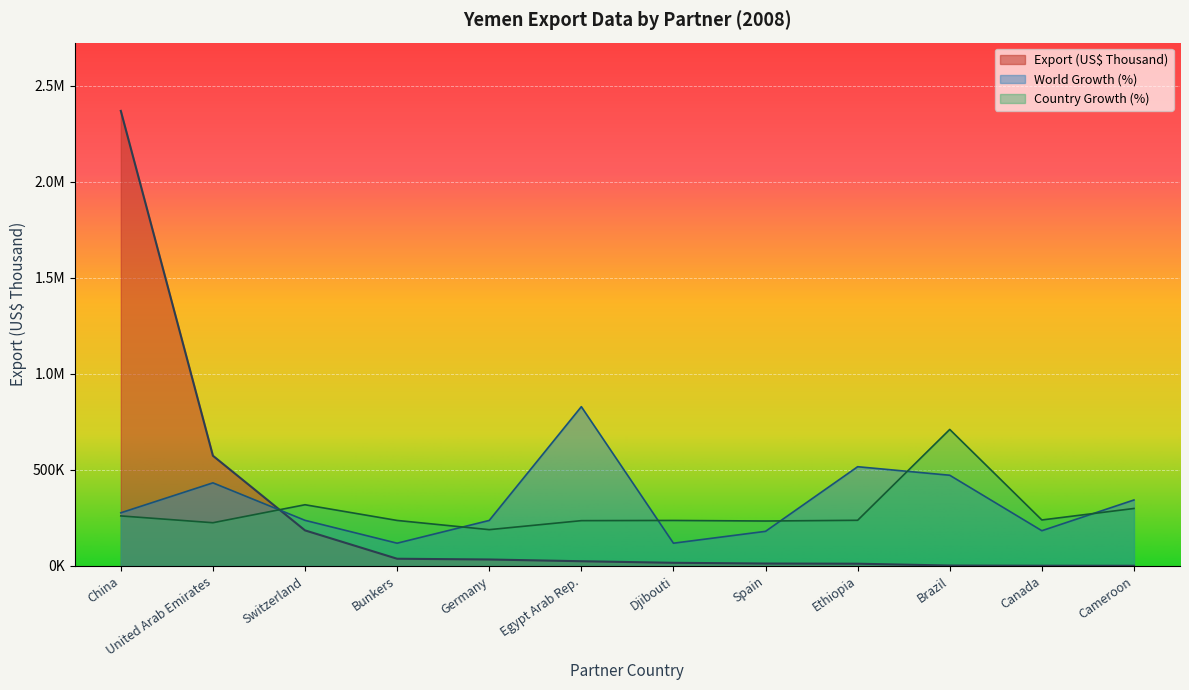

Reading right to left, extract all data points from this chart.

Export (US$ Thousand): 945.5	1207.0	2133.4	11640.3	12613.7	16427.9	24541.8	33653.1	37548.3	185231.6	574064.0	2369848.2
World Growth (%): 343598.1	183499.1	472357.9	516770.2	180275.6	118492.4	829446.9	237044.5	118492.4	237581.8	432780.8	276800.7
Country Growth (%): 299292.9	239484.6	710954.5	237778.4	233989.1	236984.8	235913.5	189007.2	236984.8	318748.4	225107.8	260540.5